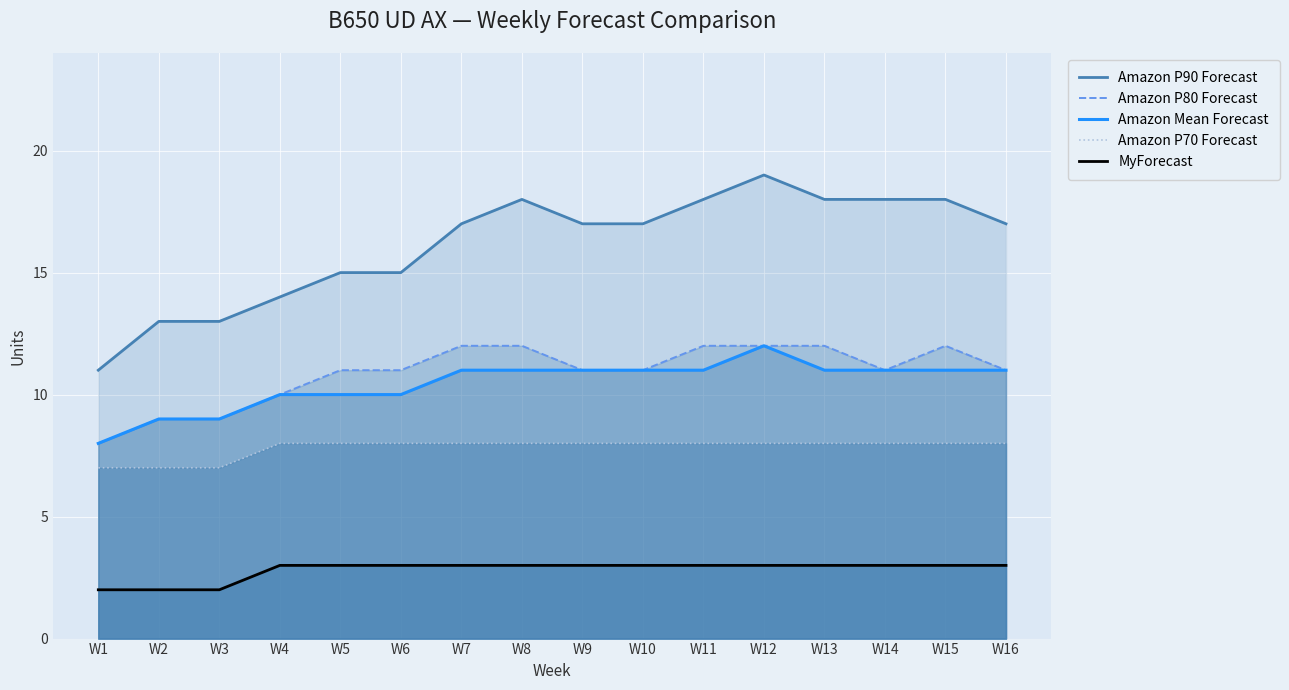

True or false: Amazon Mean Forecast and Amazon P80 Forecast intersect in this chart.

False